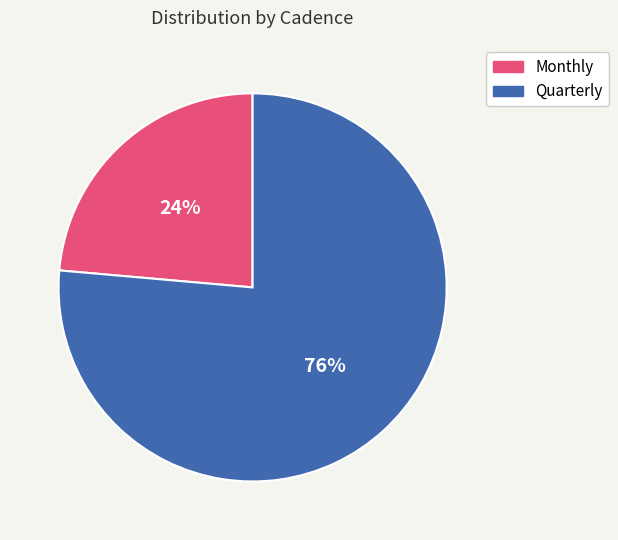

Which category has the smallest portion of the pie?

Monthly